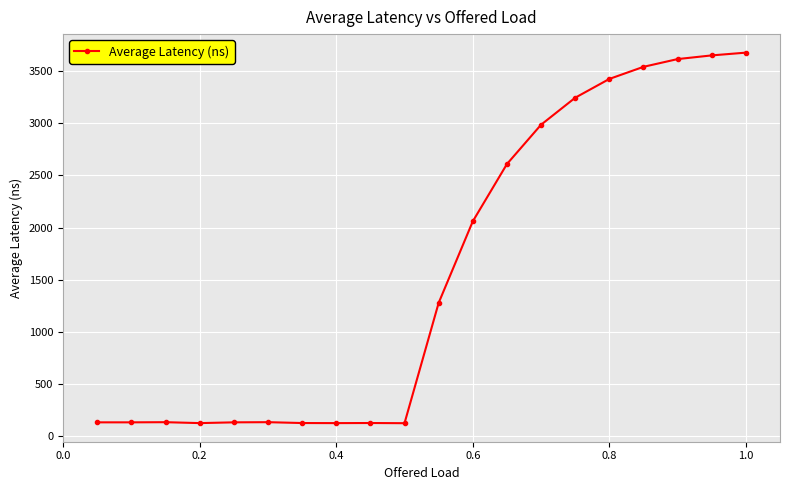

True or false: there are more than 0 points higher than both neighbors.

True